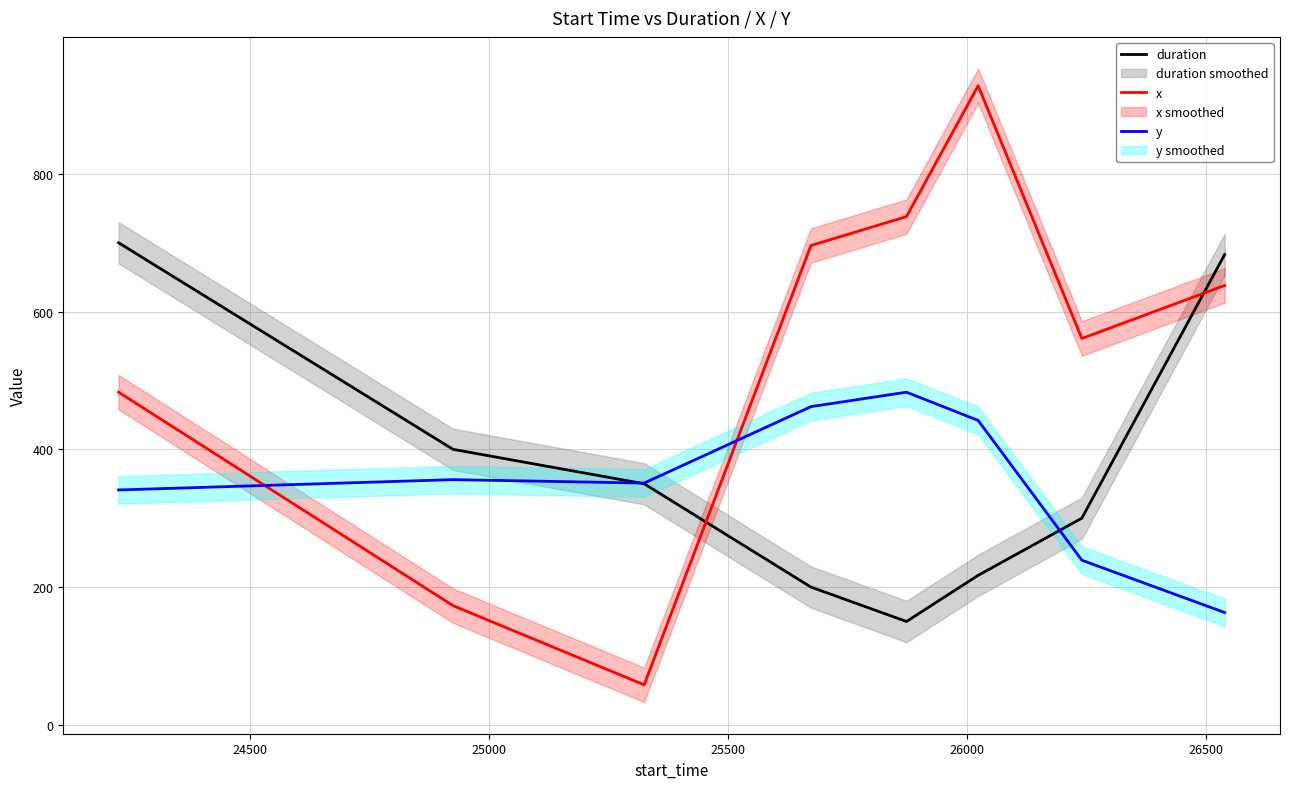

What is the sum of all duration values?

3000